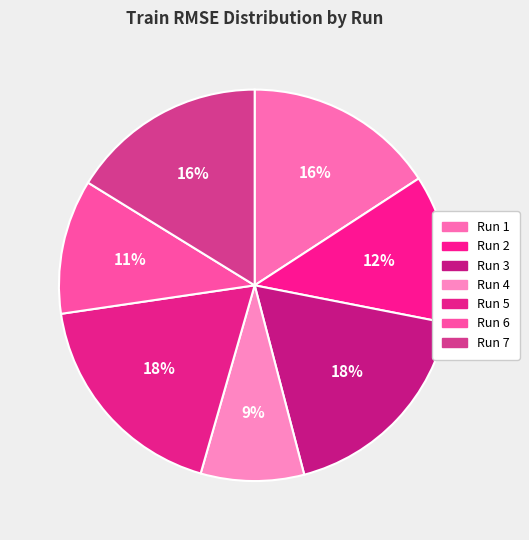

To the nearest percent, what is the difference between the Run 6 and Run 7 slice percentages?

5%